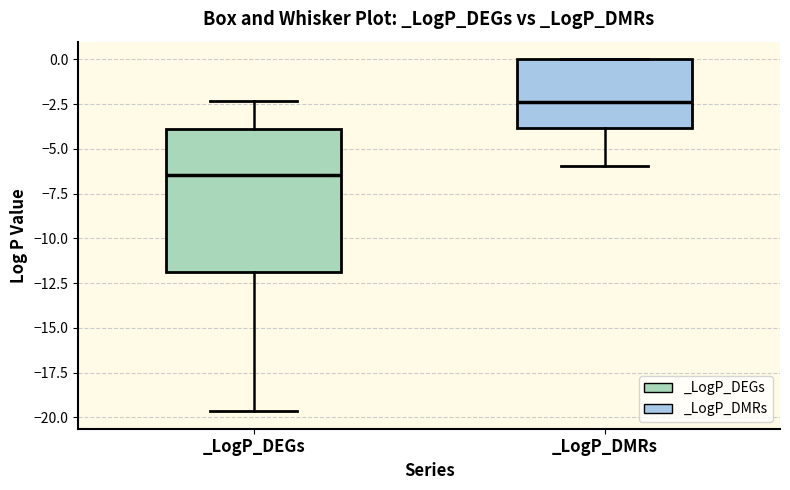

Which box has the highest median line?

_LogP_DMRs